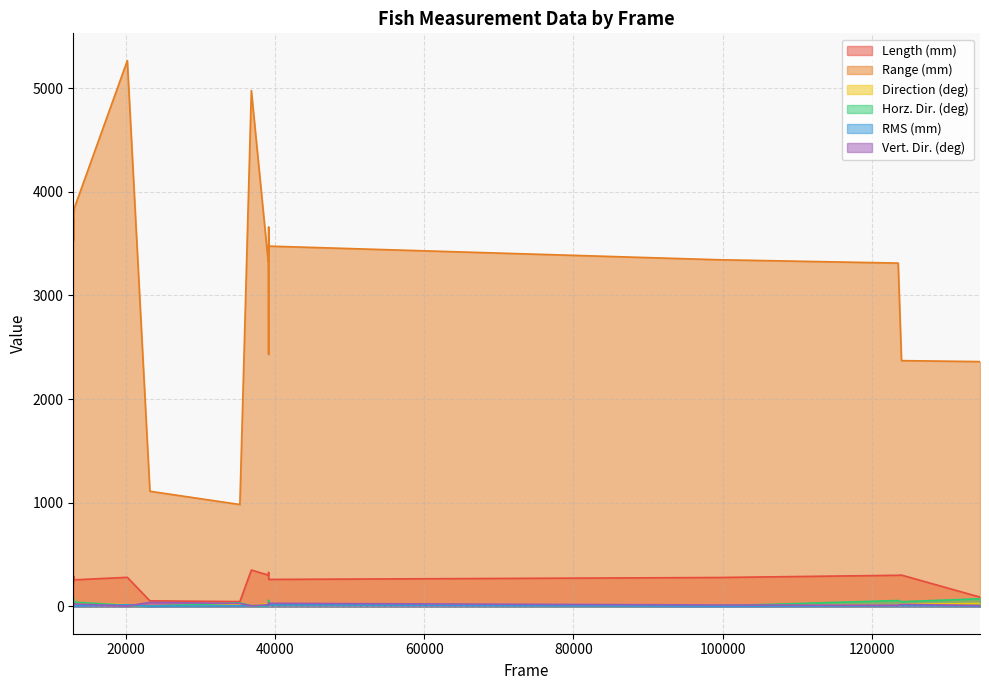

Between 23190 and 123985, which is larger?

123985